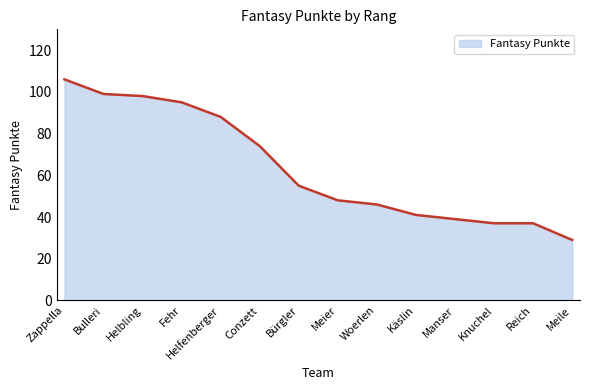

The chart shows a value of 29 at Meile. True or false?

True